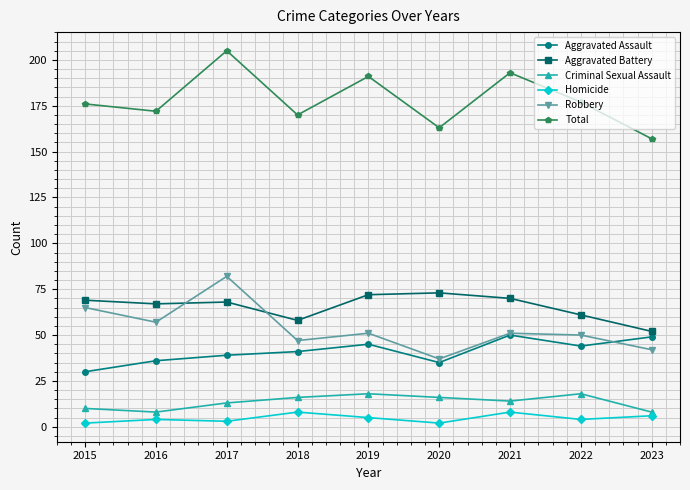

What is the value of the Criminal Sexual Assault point at the 4th from the left?

16